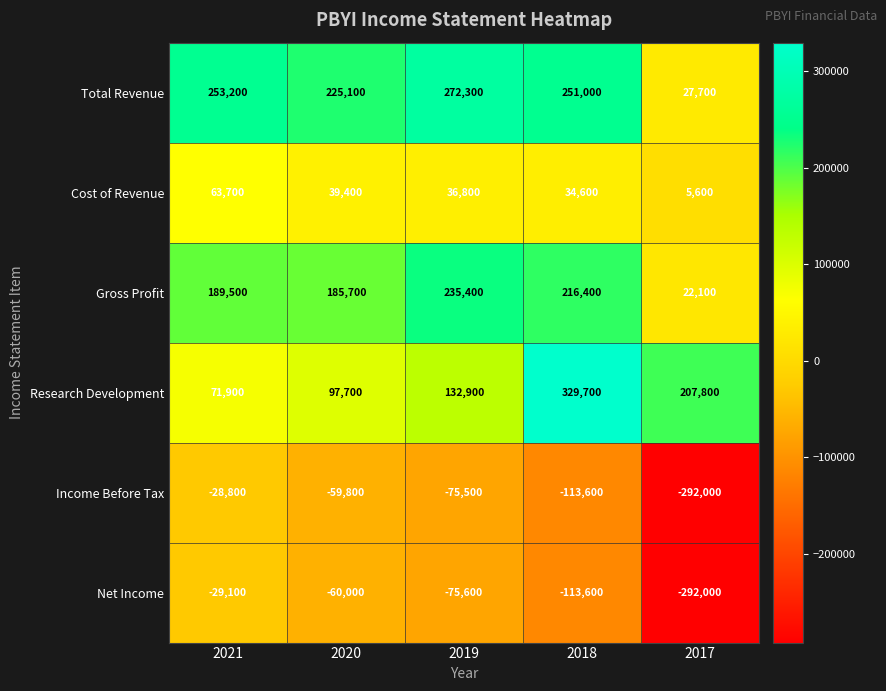

At which category is the sum across all series the highest?

2018